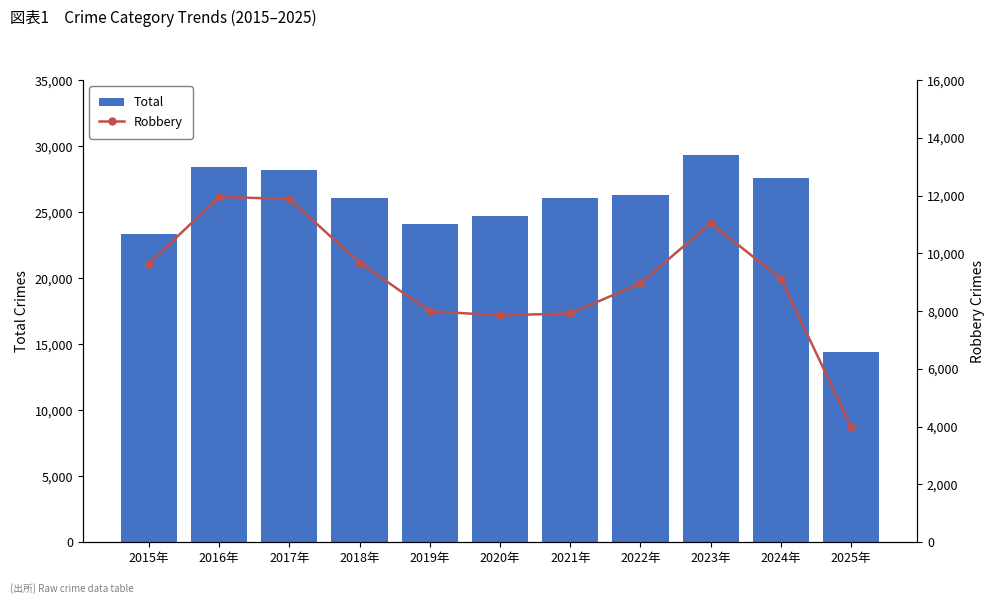

What position from the left is 2021年?

7